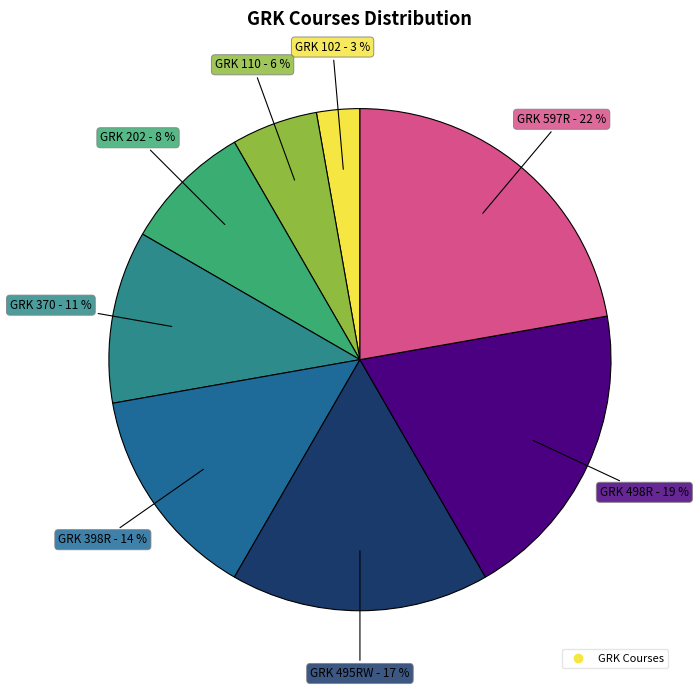

How many segments does this pie chart have?

8